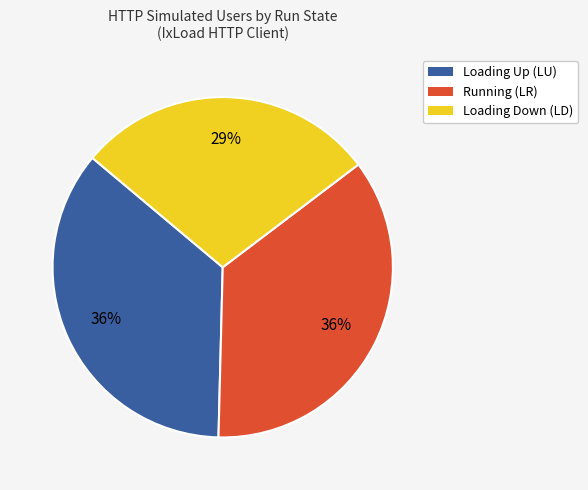

Is there a majority slice in this chart?

No